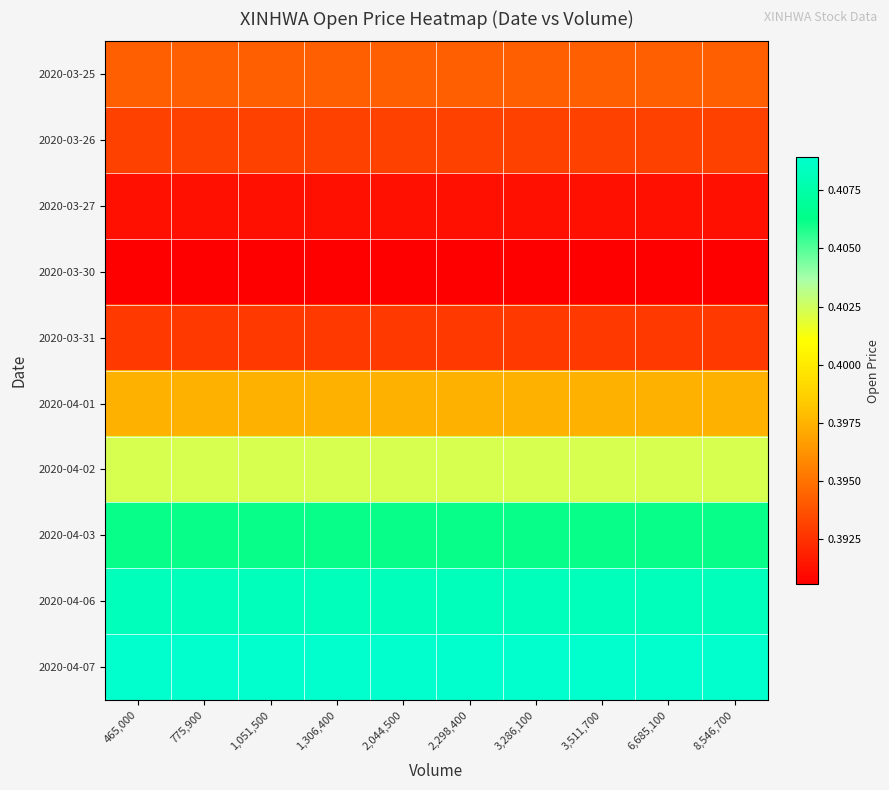

Between 3,511,700 and 775,900, which is larger?

3,511,700